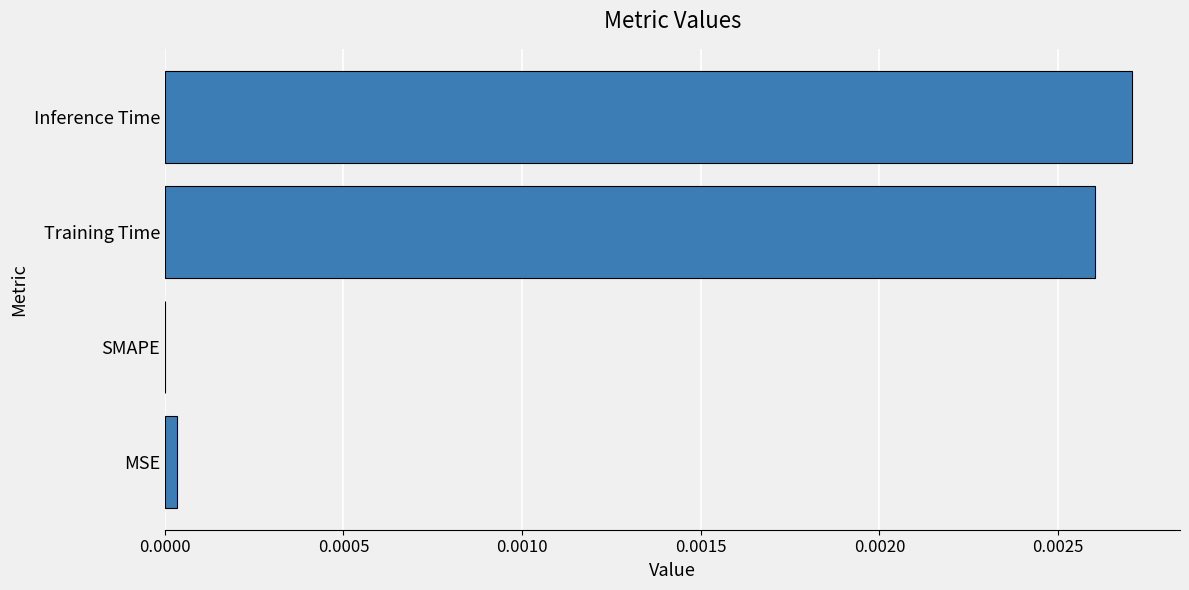

How many positive values are there?

3